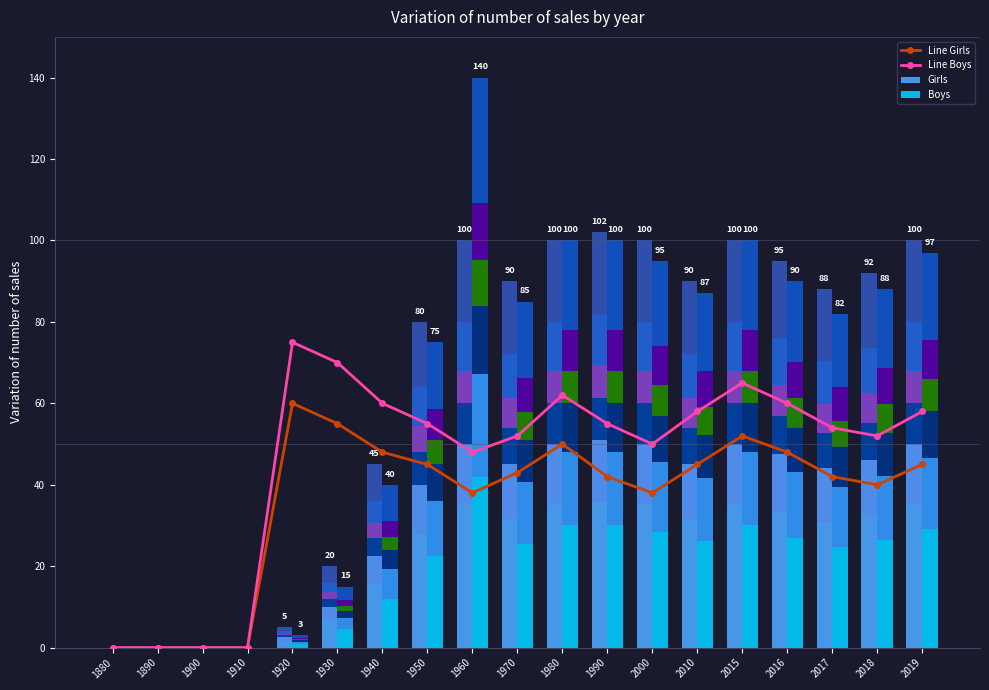

Which series changed the most between 1880 and 1900?

Line Girls